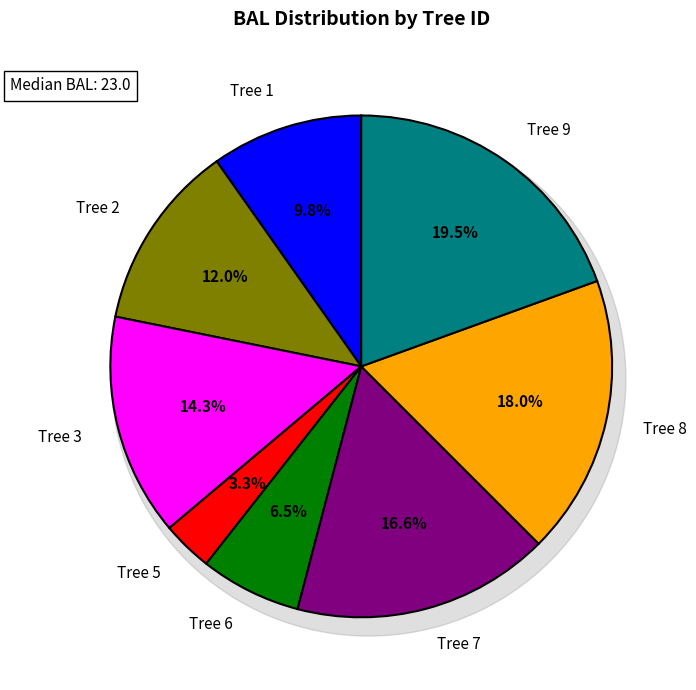

To the nearest percent, what portion does Tree 9 represent?

19%